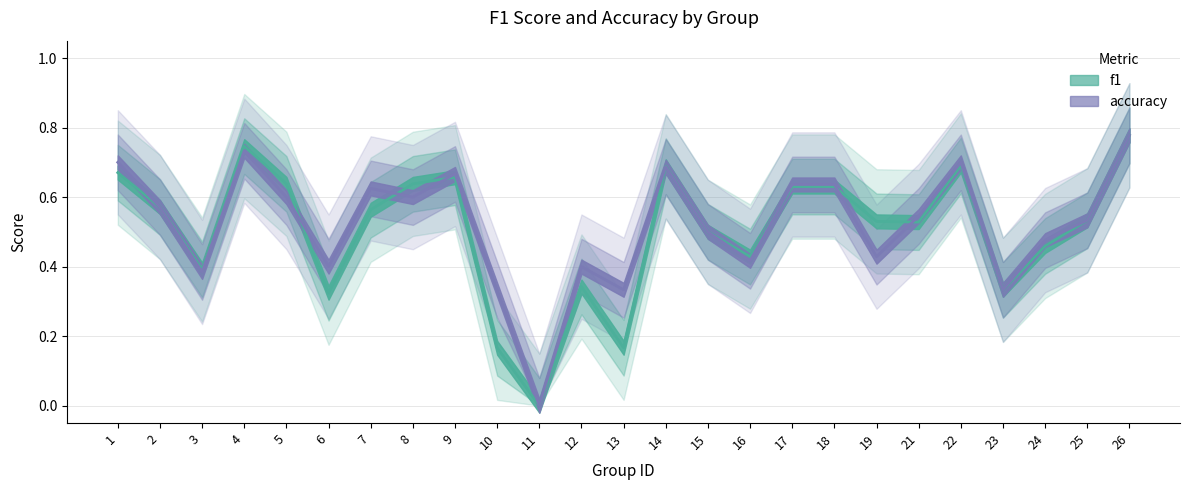

Reading right to left, list all the values displayed in this chart.

f1: 26=0.8	25=0.5	24=0.5	23=0.3	22=0.7	21=0.5	19=0.5	18=0.6	17=0.6	16=0.4	15=0.5	14=0.7	13=0.2	12=0.3	11=0.0	10=0.2	9=0.7	8=0.6	7=0.6	6=0.3	5=0.6	4=0.7	3=0.4	2=0.6	1=0.7
accuracy: 26=0.8	25=0.5	24=0.5	23=0.3	22=0.7	21=0.5	19=0.4	18=0.6	17=0.6	16=0.4	15=0.5	14=0.7	13=0.3	12=0.4	11=0.0	10=0.3	9=0.7	8=0.6	7=0.6	6=0.4	5=0.6	4=0.7	3=0.4	2=0.6	1=0.7